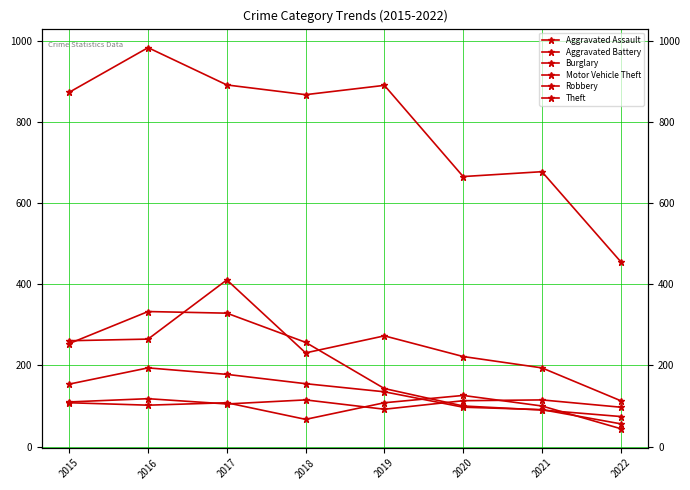

True or false: Aggravated Battery has a value of 108 at 2017.

True